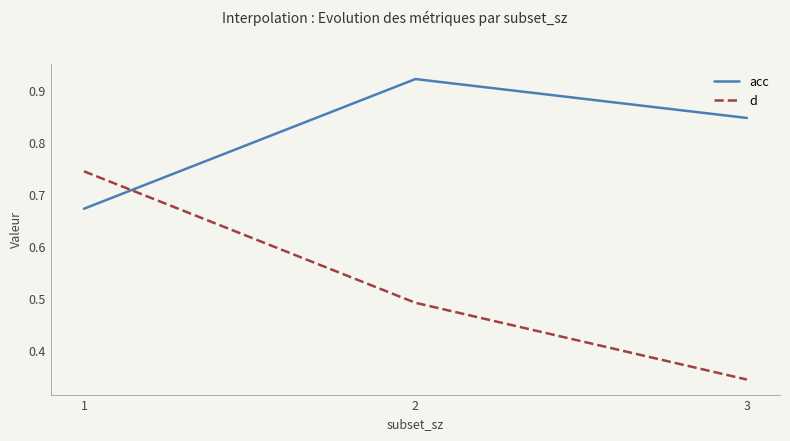

True or false: acc has a value of 1.0 at 1.

False